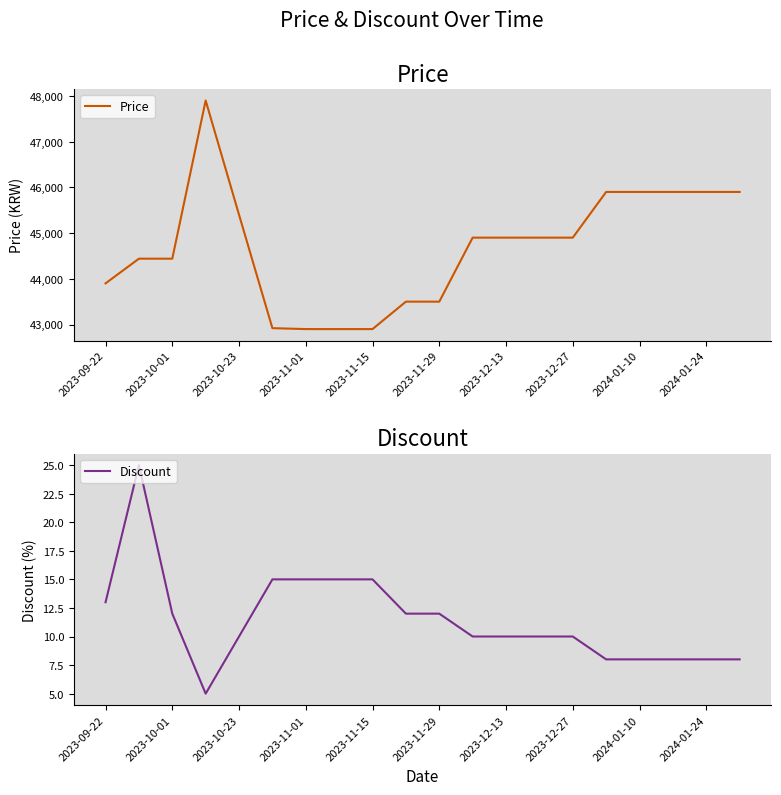

True or false: Discount has a value of 5 at 2023-12-13.

False